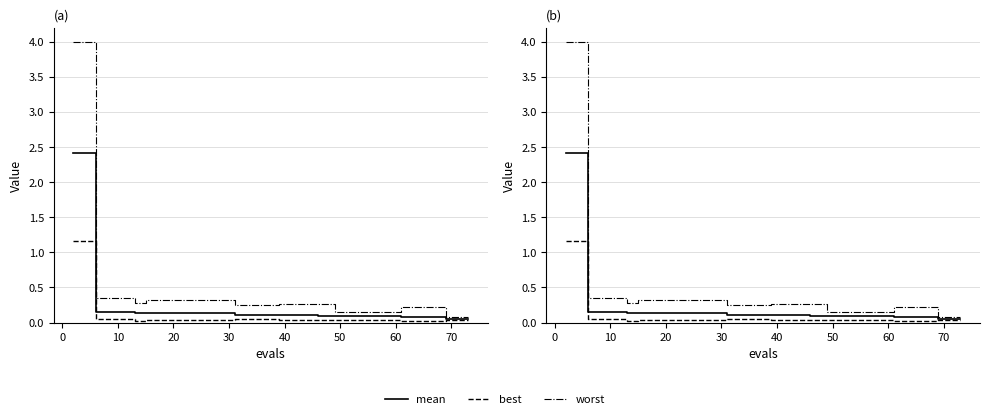

At how many categories does at least one series exceed 2?

1